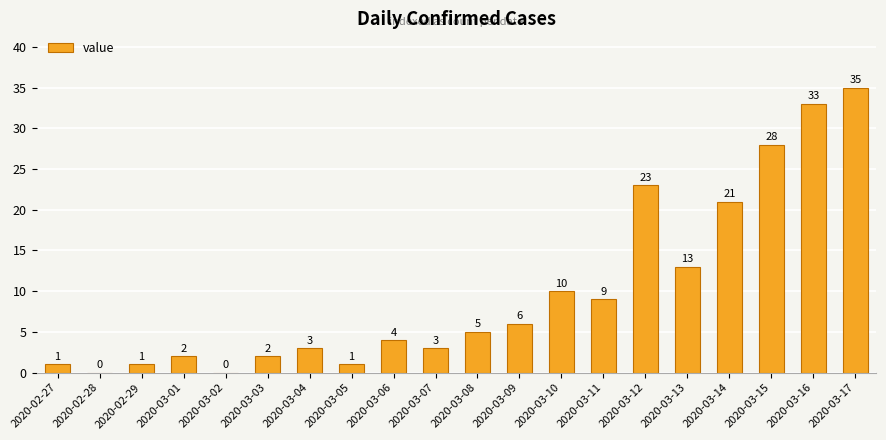

Read the value at 2020-03-16, to the nearest 10.

30